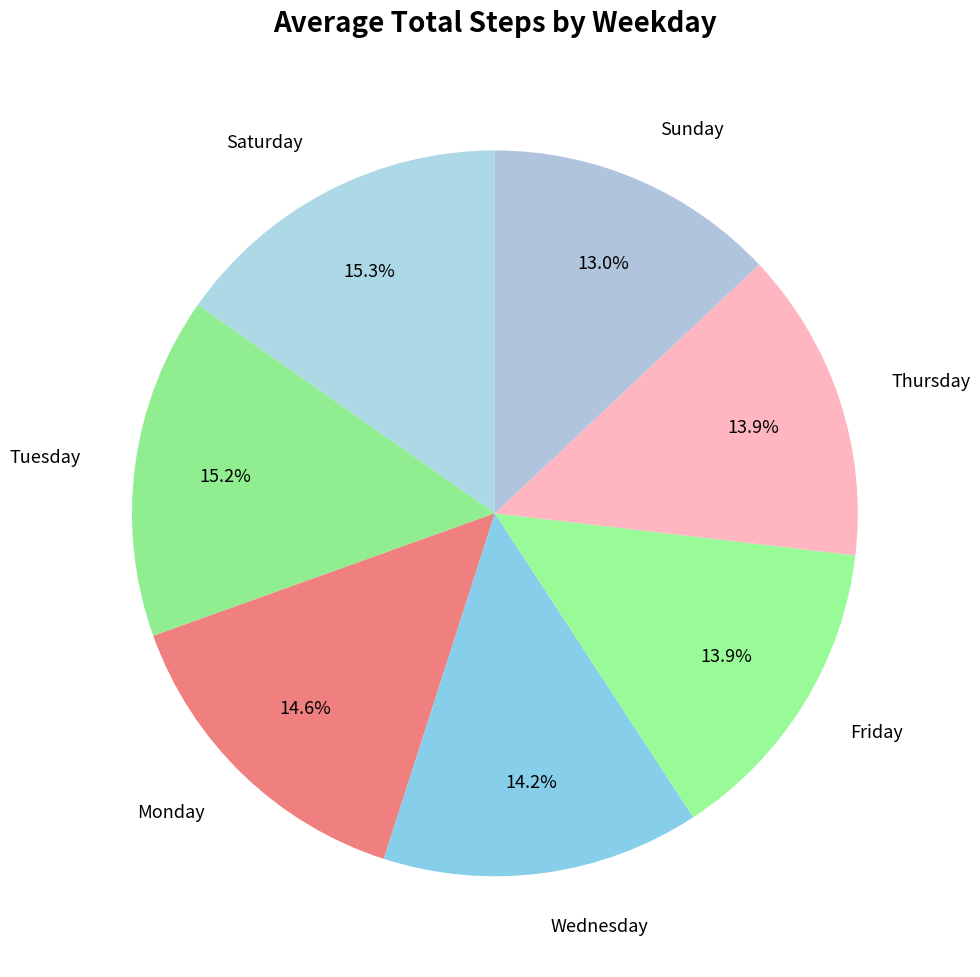

To the nearest percent, what portion does Monday represent?

15%